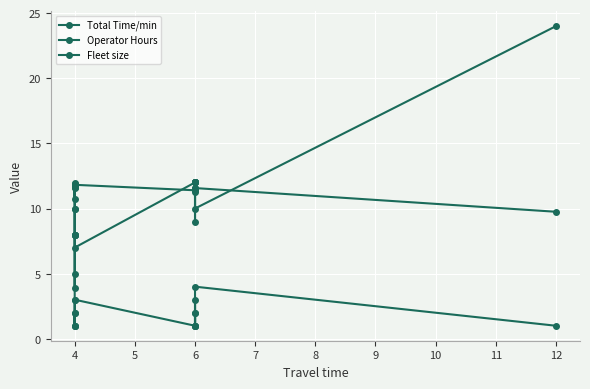

Where is the first local minimum for Operator Hours?

4